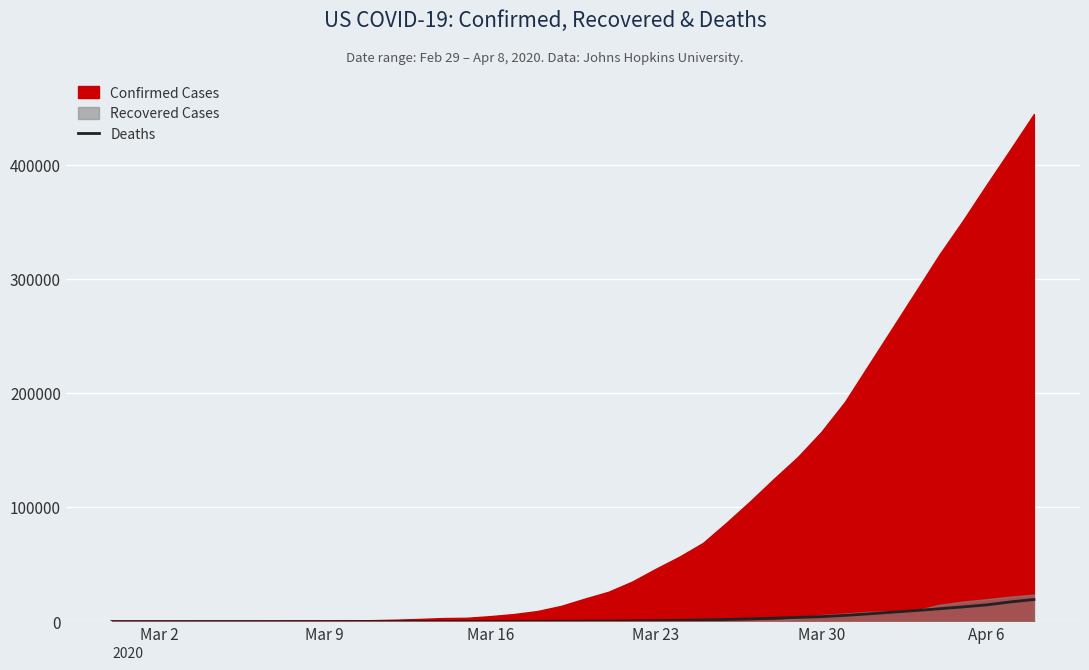

What is the average value?

3125